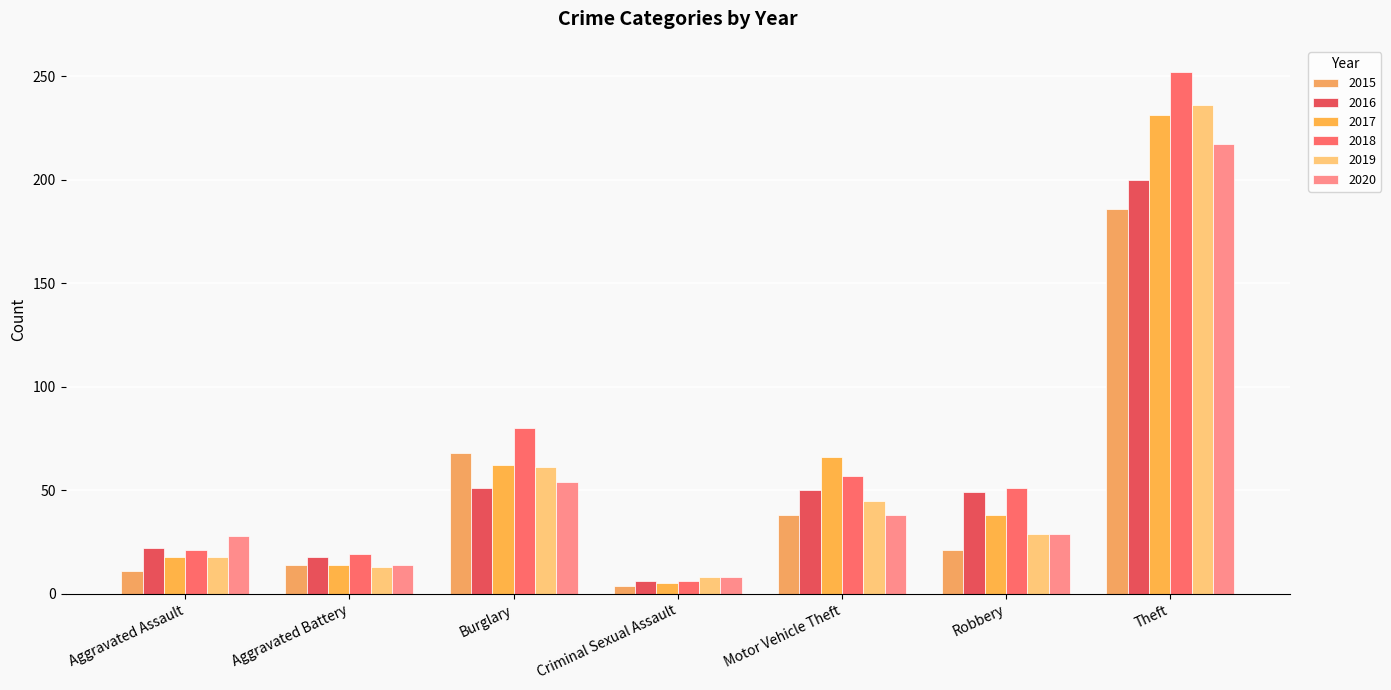

What is the label of the 5th bar from the right?

Burglary